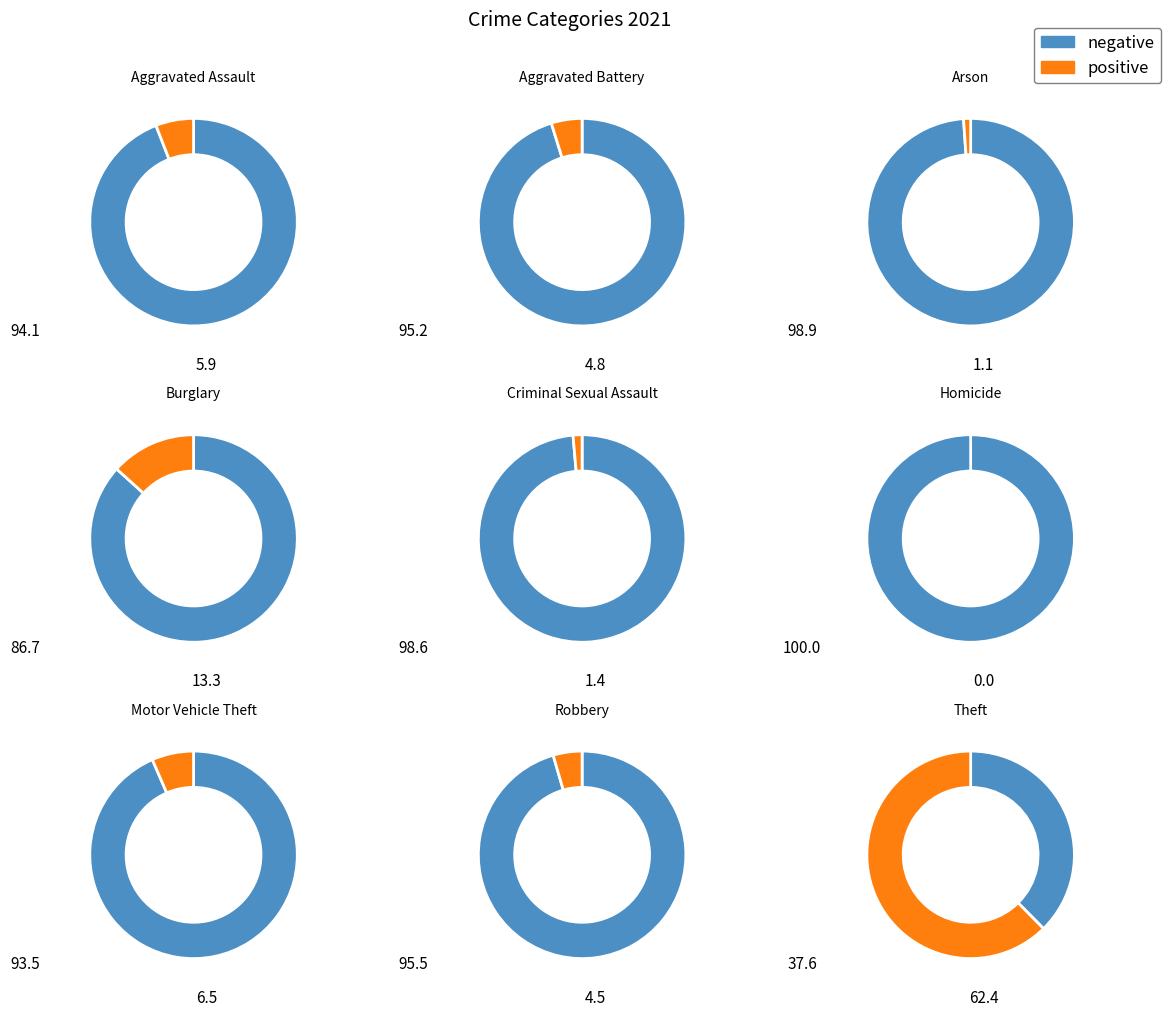

Between Homicide and Criminal Sexual Assault, which is larger?

Criminal Sexual Assault